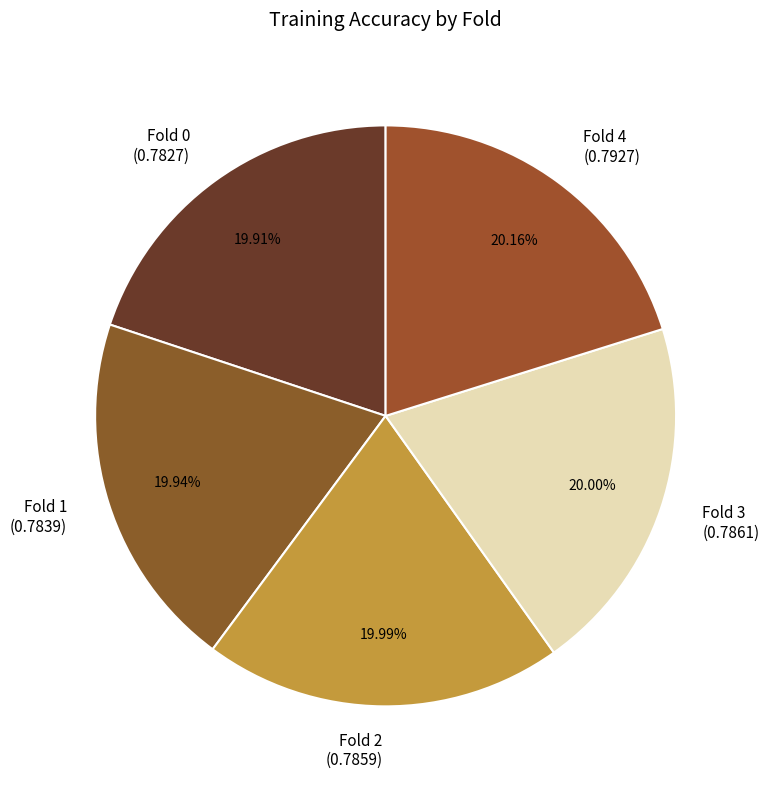

The Fold 3 slice represents 20% of the pie. True or false?

True